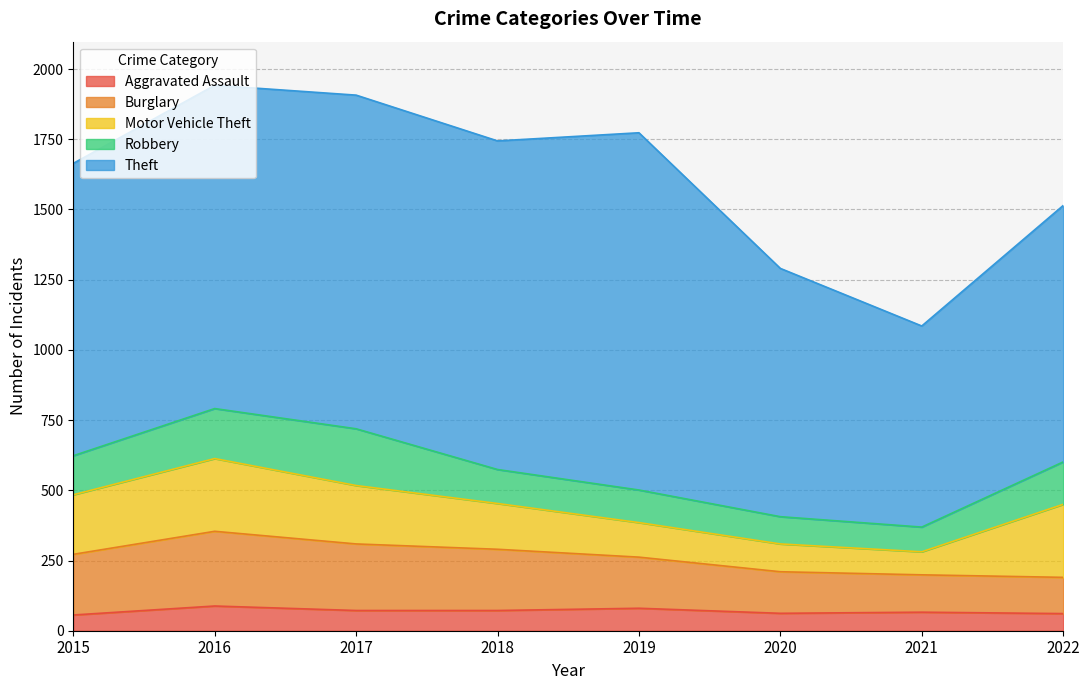

Where is the first local maximum for Motor Vehicle Theft?

2016